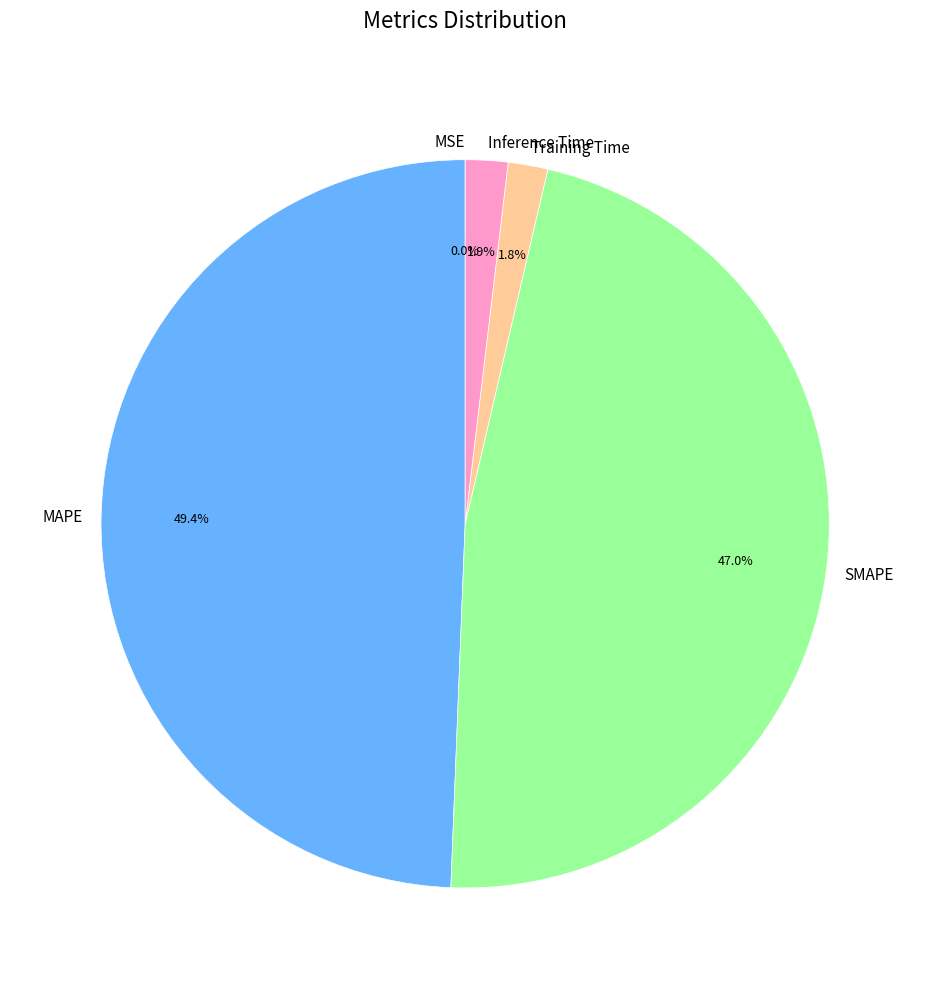

What portion of the pie excludes SMAPE?

53.0%